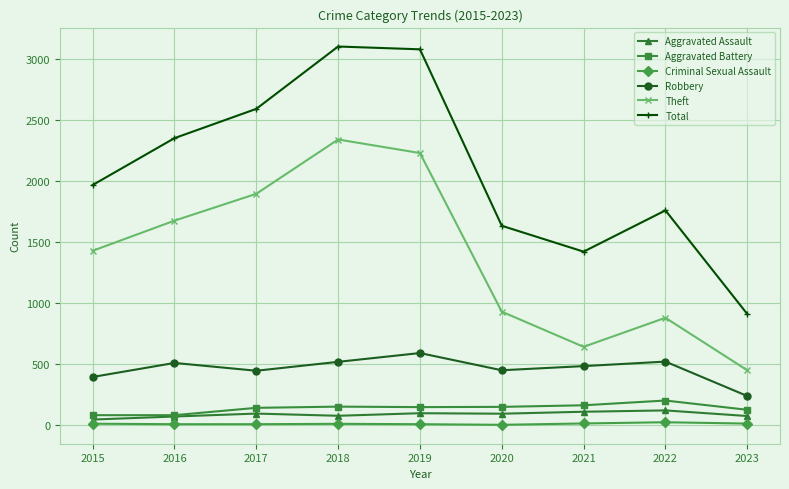

What is the average value of the Theft series?

1386